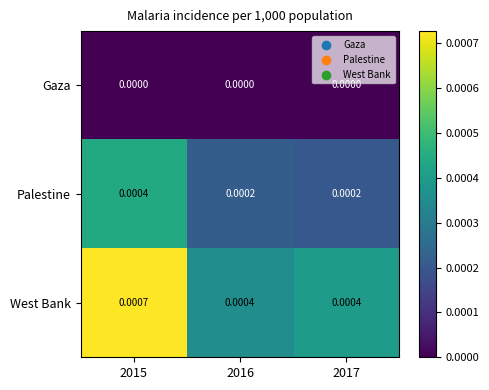

Between 2015 and 2016, which series saw the biggest shift?

West Bank